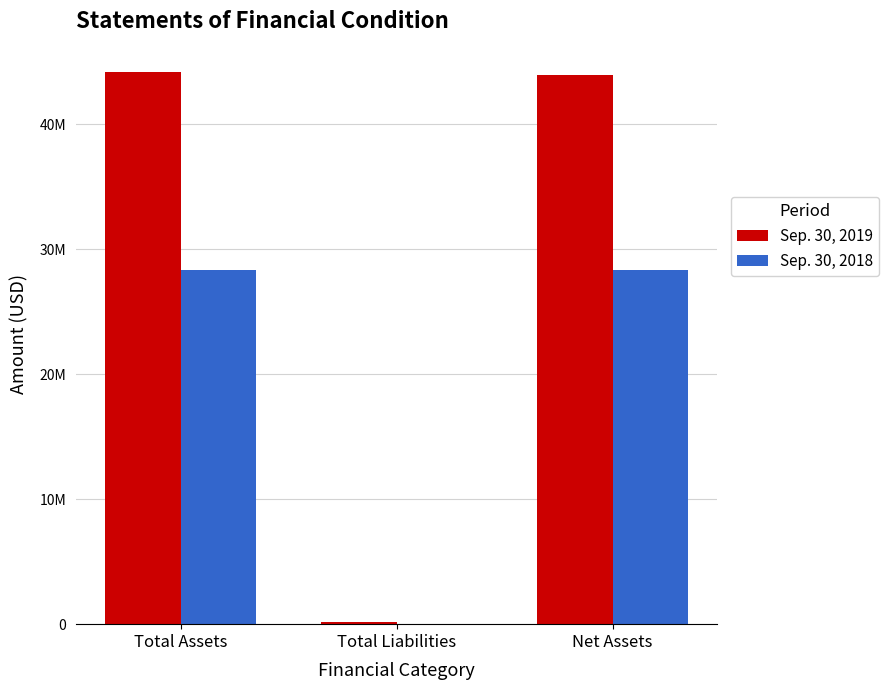

What is the lowest value of the Sep. 30, 2019 series?

210240